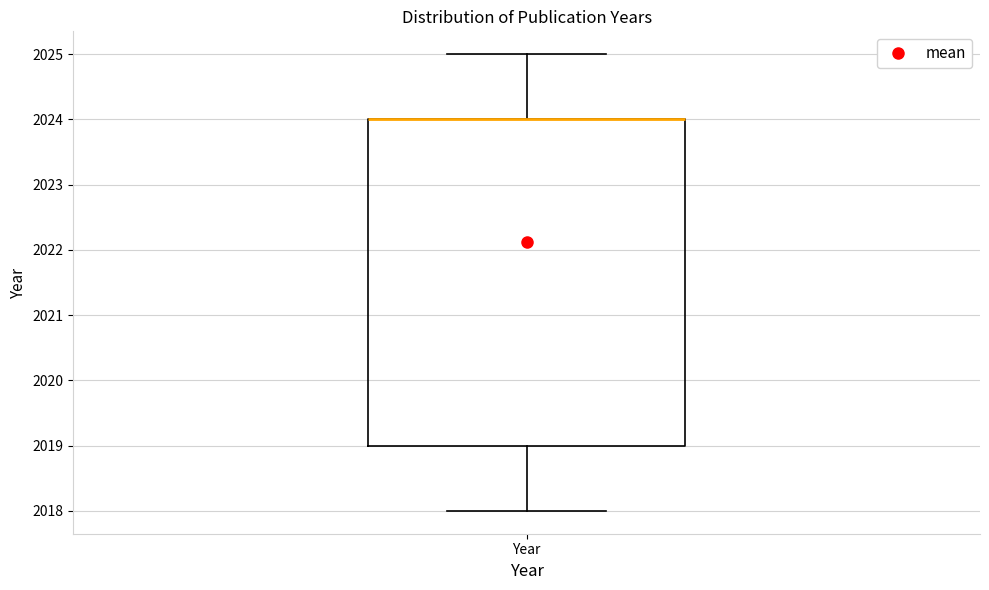

Read this box plot against the y-axis: the position of the median line, the range covered by the box, and the ends of both whiskers. The values are not printed on the chart, so give them approximately, as read against the axis.

median 2024 (drawn on the box's upper edge), box 2019 to 2024, whiskers 2018 to 2025